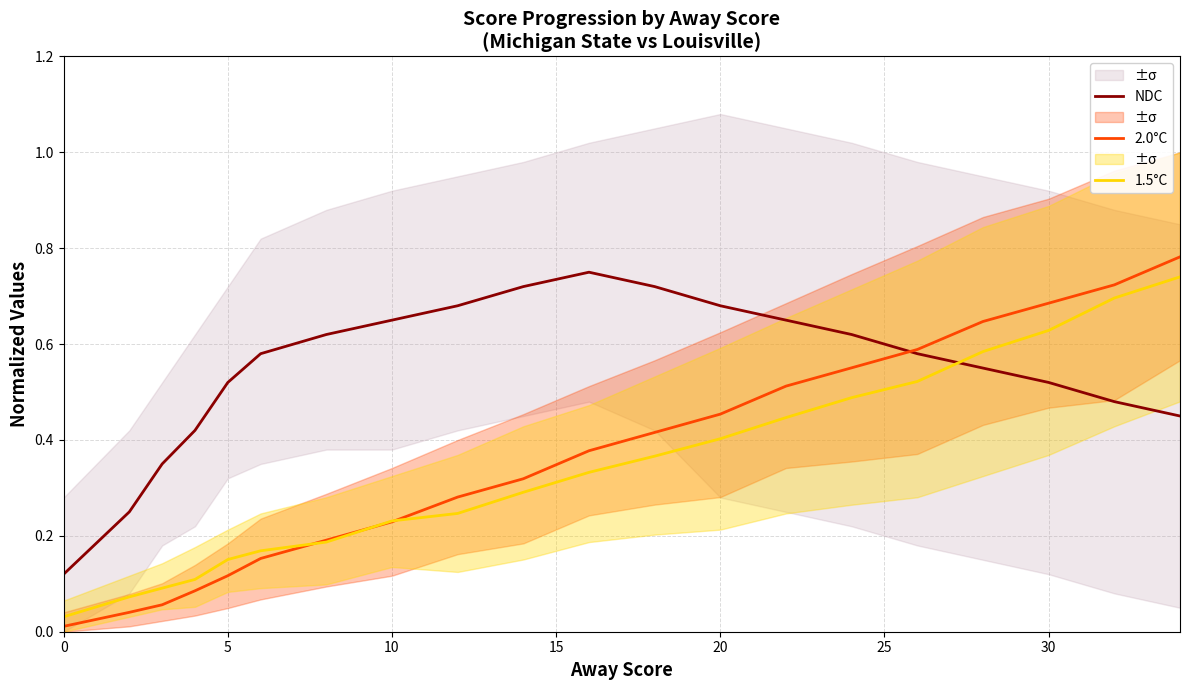

At how many categories does at least one series exceed 0?

20